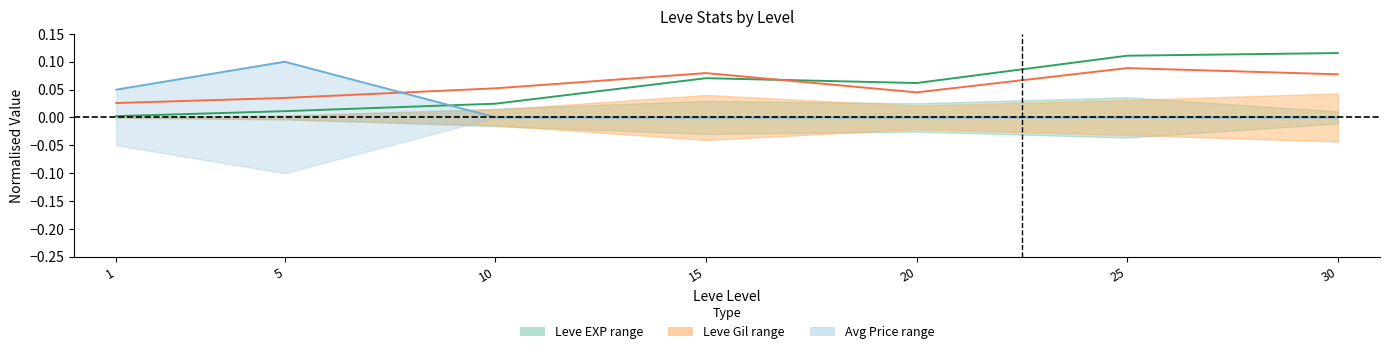

Where do Leve Gil upper and Leve EXP upper first cross each other?

15 and 20